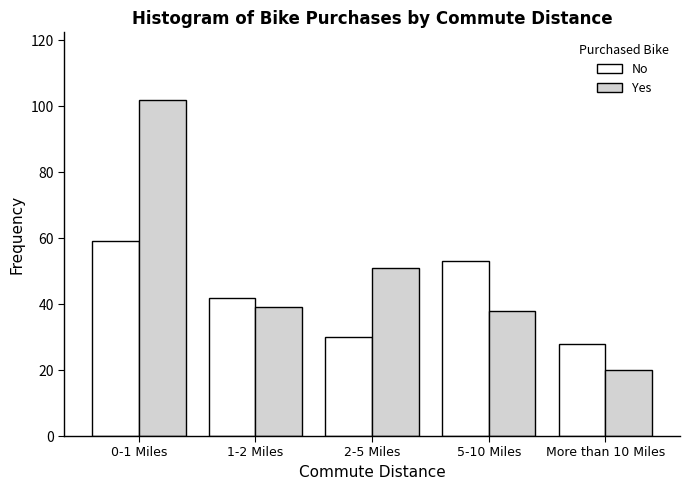

Reading left to right, transcribe all the data shown in this chart.

No: 59	42	30	53	28
Yes: 102	39	51	38	20